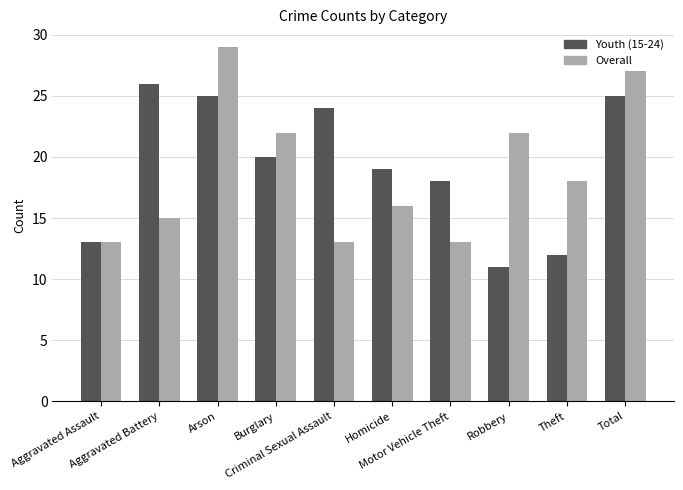

List the series in order of their peak value, lowest first.

Youth (15-24), Overall